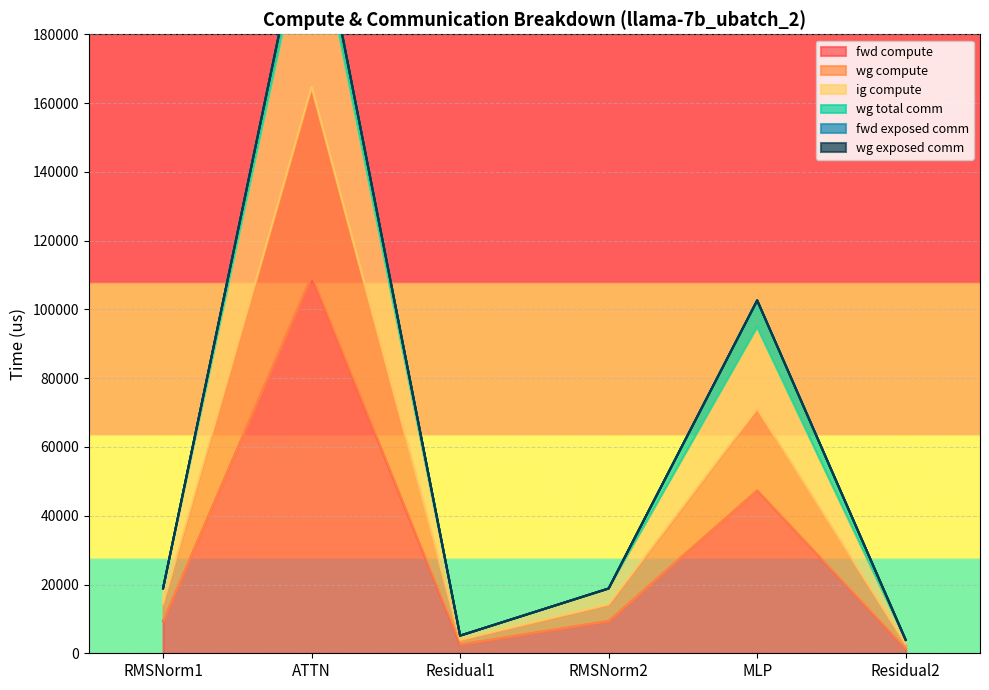

Which category has the highest value in the fwd compute series?

ATTN